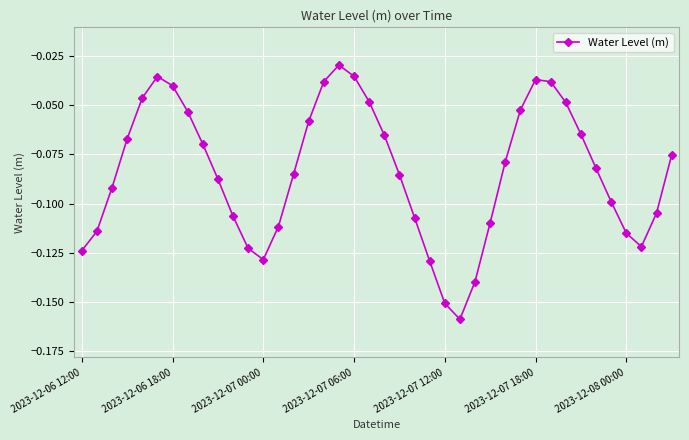

True or false: the data has more than 1 interior local peaks.

True